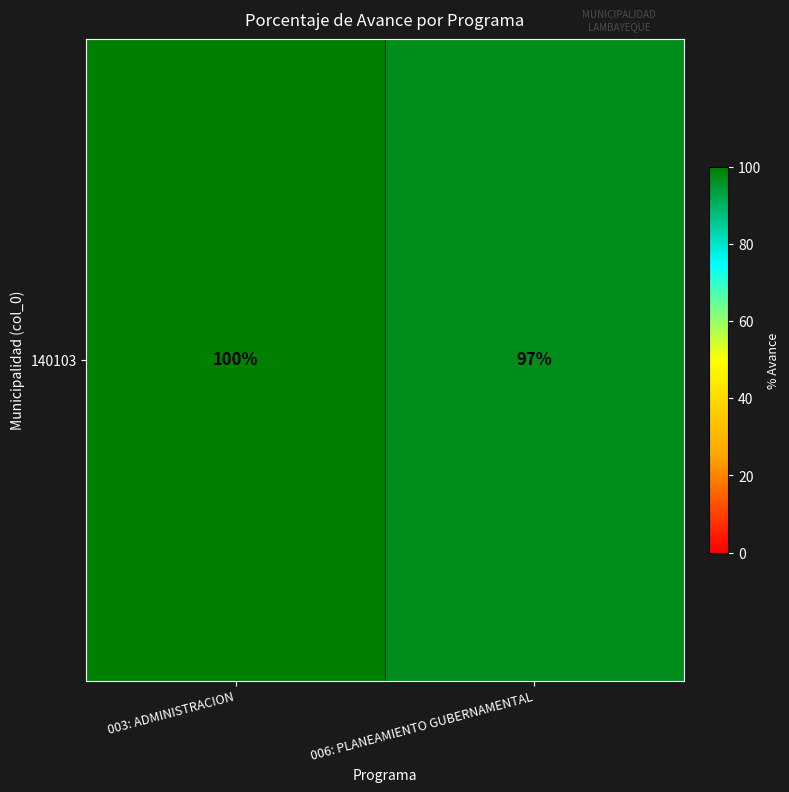

Reading right to left, what are all the values shown in this chart?

006: PLANEAMIENTO GUBERNAMENTAL=97	003: ADMINISTRACION=100